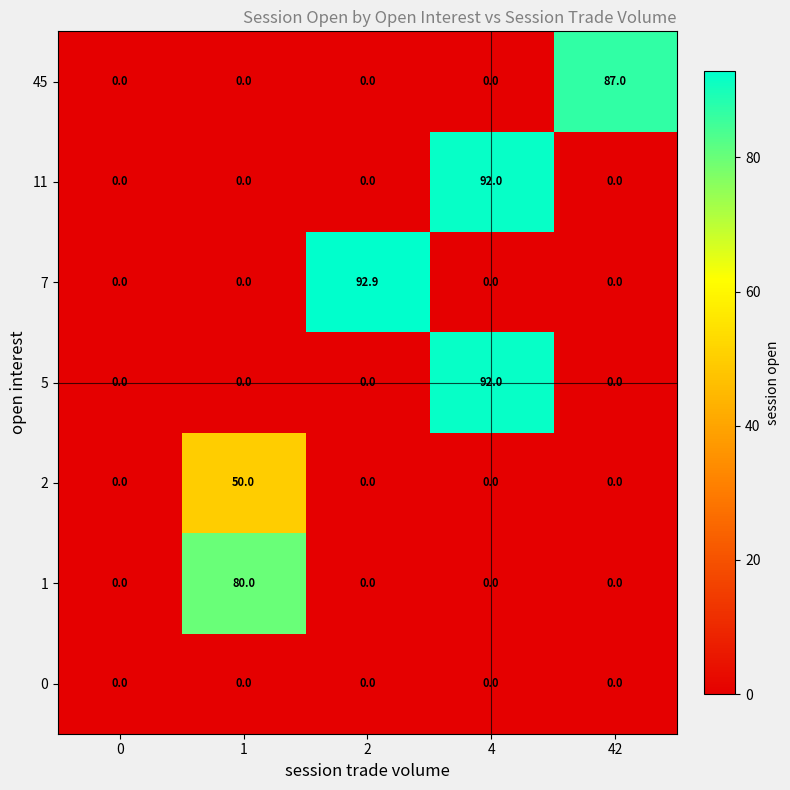

What is the difference between the maximum and minimum values in the 1 series?

80.0